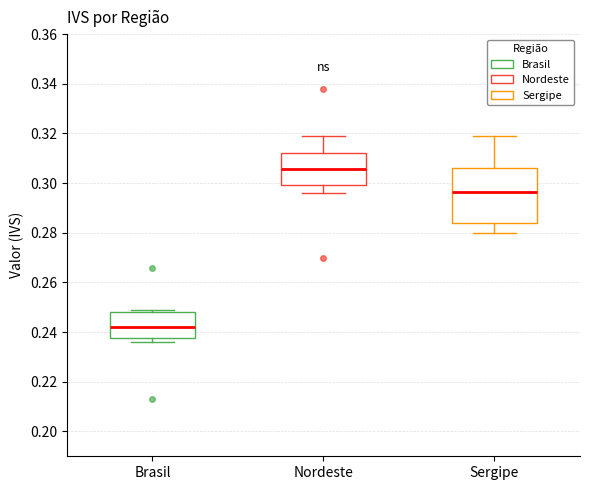

Reading left to right, transcribe this box plot: for each box, give where its median line is, the range the box spans, and where its two whiskers end, as read against the y-axis. The values are not printed on the chart, so give them approximately, as read against the axis.

Brasil: median 0.242, box 0.238 to 0.248, whiskers 0.236 to 0.250
Nordeste: median 0.306, box 0.300 to 0.312, whiskers 0.296 to 0.320
Sergipe: median 0.296, box 0.284 to 0.306, whiskers 0.280 to 0.320